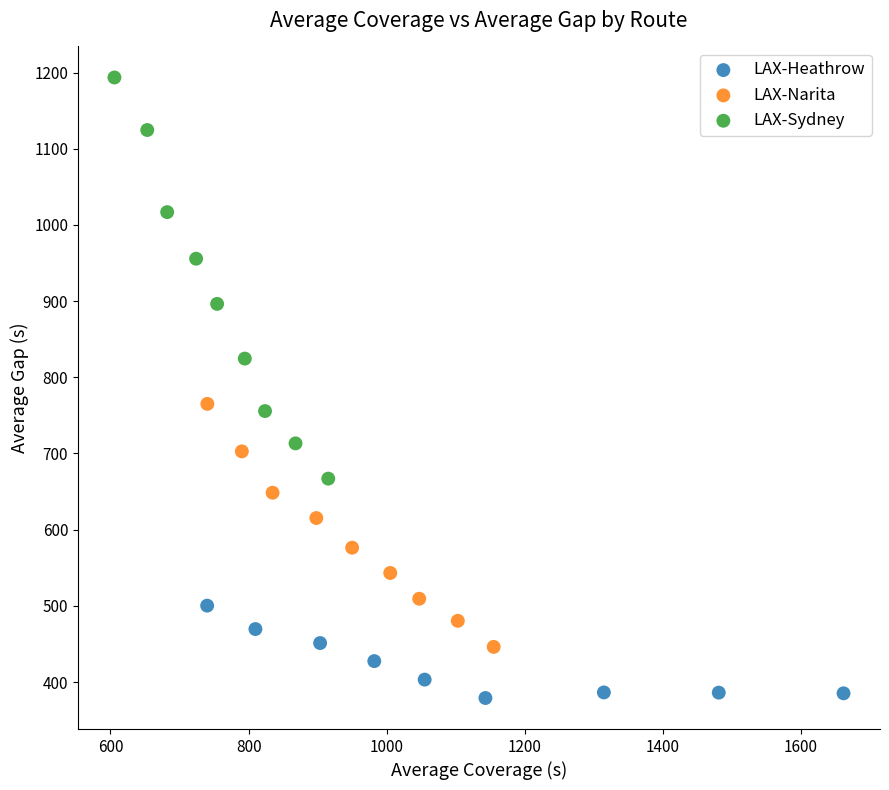

What are all the series names shown in the legend?

LAX-Heathrow, LAX-Narita, LAX-Sydney